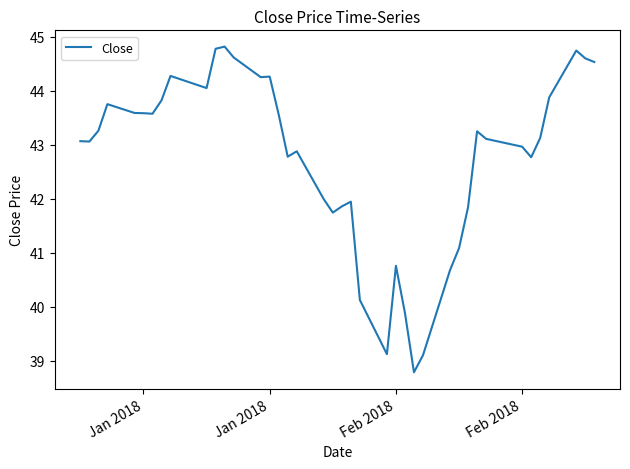

What is the smallest value displayed?

38.8